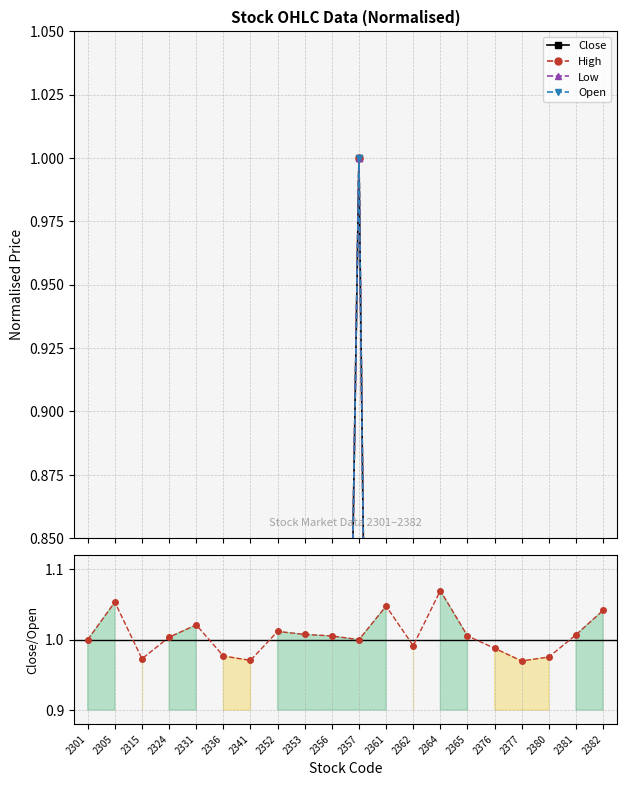

What is the average value of the Close/Open series?

1.0